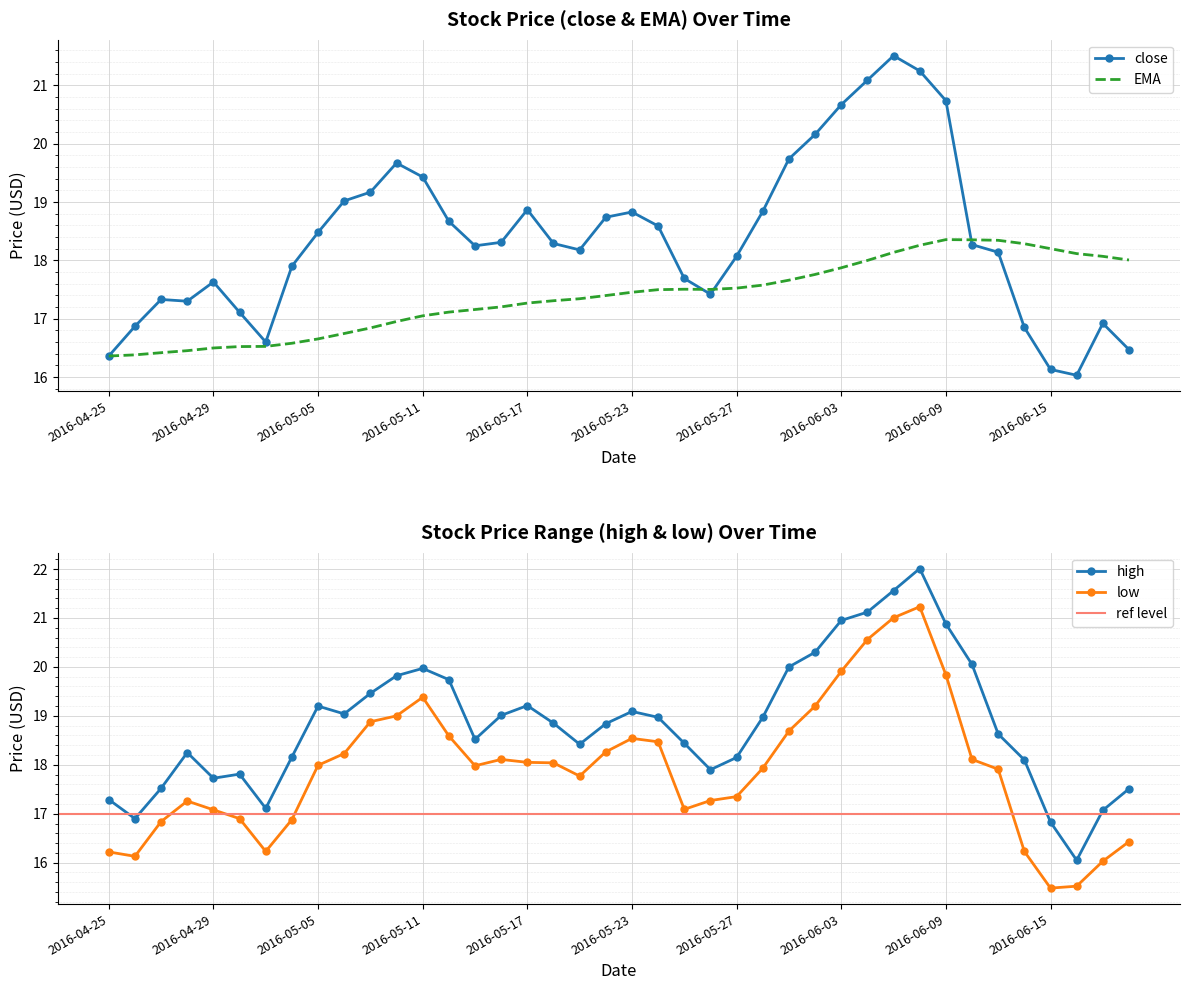

Reading left to right, list all the values displayed in this chart.

close: 16.4	16.9	17.3	17.3	17.6	17.1	16.6	17.9	18.5	19.0	19.2	19.7	19.4	18.7	18.2	18.3	18.9	18.3	18.2	18.7	18.8	18.6	17.7	17.4	18.1	18.8	19.7	20.2	20.7	21.1	21.5	21.2	20.7	18.3	18.1	16.9	16.1	16.0	16.9	16.5
ema: 16.4	16.4	16.4	16.5	16.5	16.5	16.5	16.6	16.7	16.7	16.8	17.0	17.0	17.1	17.2	17.2	17.3	17.3	17.3	17.4	17.5	17.5	17.5	17.5	17.5	17.6	17.7	17.8	17.9	18.0	18.1	18.3	18.4	18.4	18.3	18.3	18.2	18.1	18.1	18.0
high: 17.3	16.9	17.5	18.2	17.7	17.8	17.1	18.2	19.2	19.0	19.5	19.8	20.0	19.7	18.5	19.0	19.2	18.9	18.4	18.8	19.1	19.0	18.4	17.9	18.1	19.0	20.0	20.3	21.0	21.1	21.6	22.0	20.9	20.0	18.6	18.1	16.8	16.0	17.1	17.5
low: 16.2	16.1	16.8	17.3	17.1	16.9	16.2	16.9	18.0	18.2	18.9	19.0	19.4	18.6	18.0	18.1	18.0	18.0	17.8	18.3	18.5	18.5	17.1	17.3	17.4	17.9	18.7	19.2	19.9	20.6	21.0	21.2	19.8	18.1	17.9	16.2	15.5	15.5	16.0	16.4